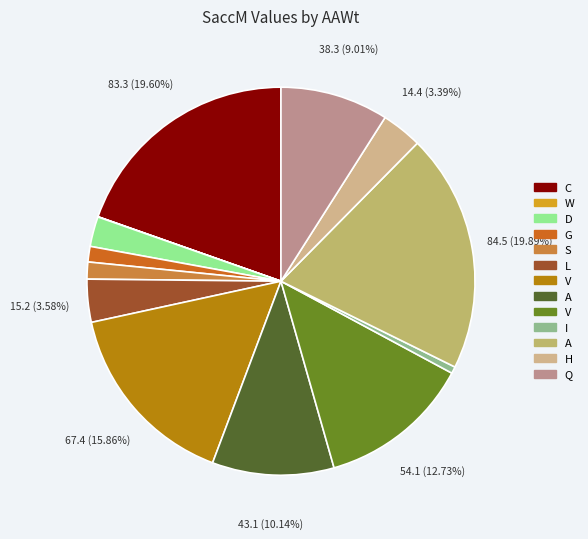

How many segments does this pie chart have?

13